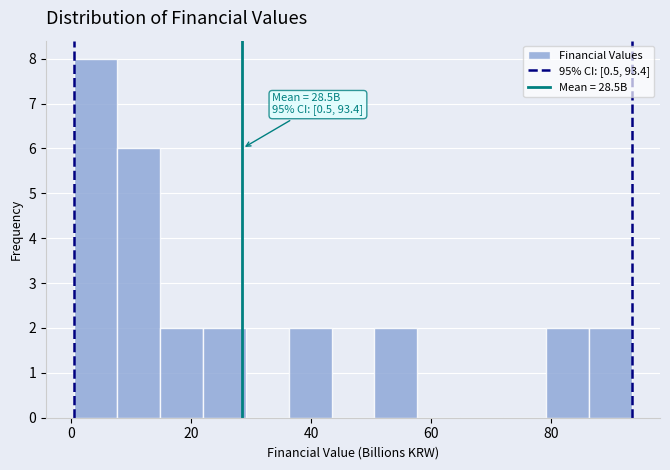

Around what value on the x-axis is the tallest bar? Give the approximate position of its centre, as read against the axis.

4